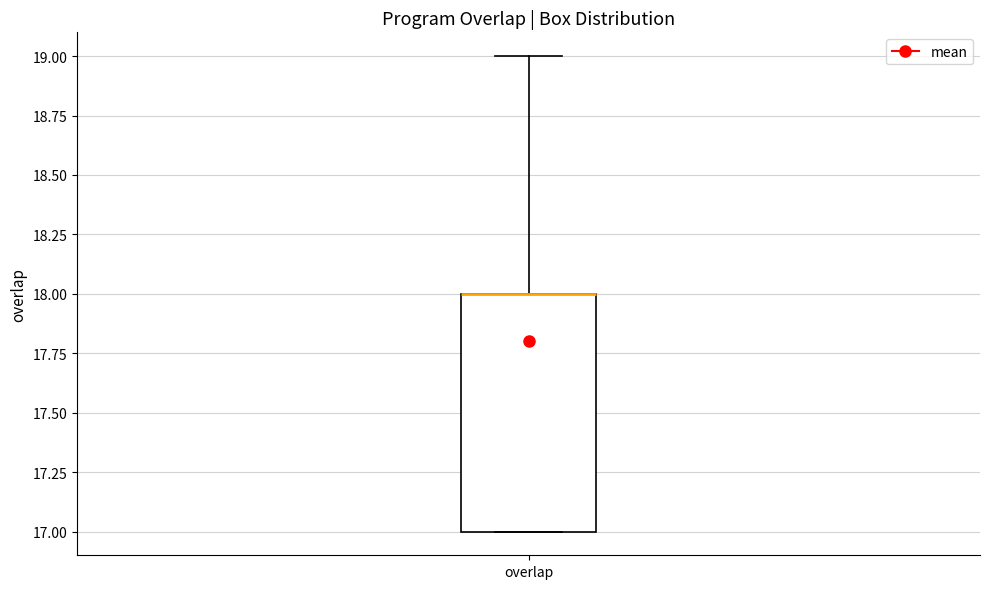

Read this box plot against the y-axis: the position of the median line, the range covered by the box, and the ends of both whiskers. The values are not printed on the chart, so give them approximately, as read against the axis.

median 18 (drawn on the box's upper edge), box 17 to 18, whiskers 17 to 19